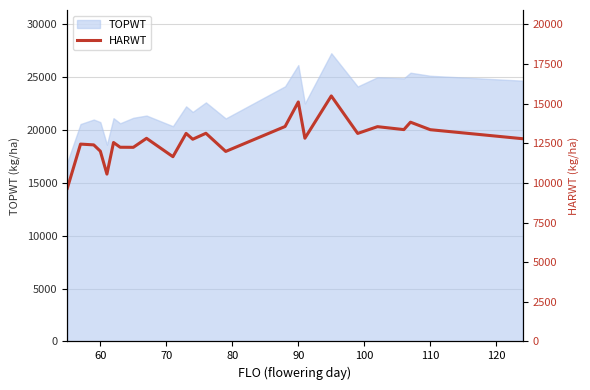

How many data points are above 12815?

11